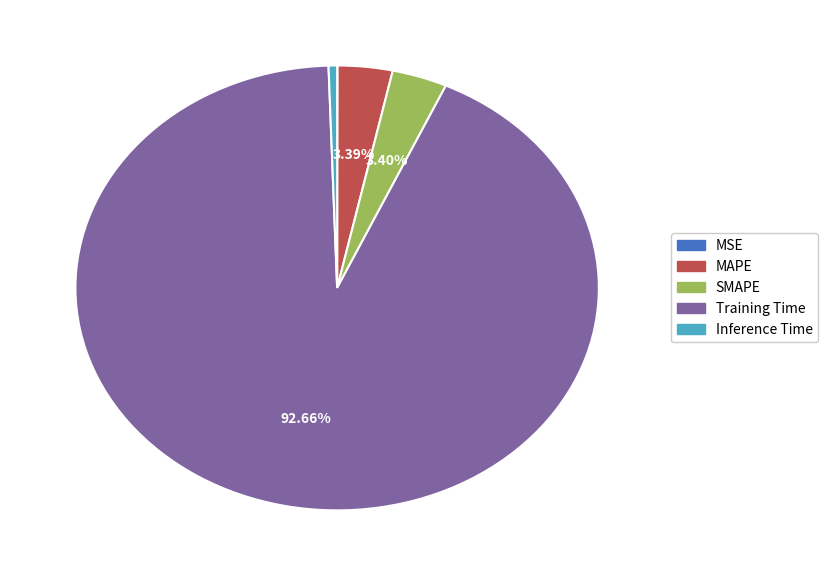

Is there any slice that represents more than half of the pie?

Yes